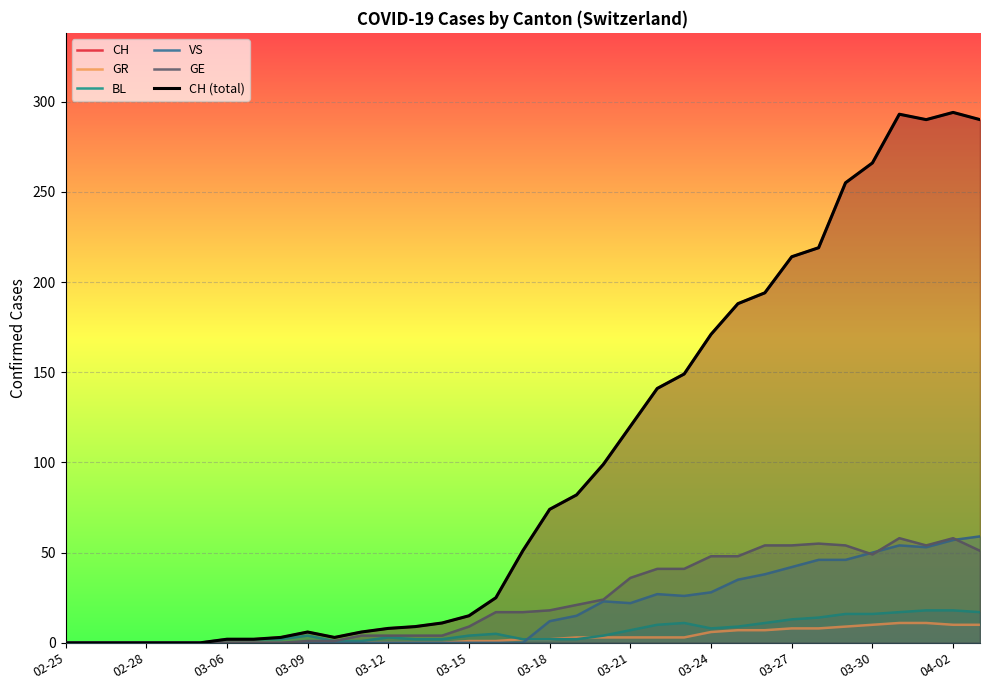

What is the difference between the highest and lowest values at 23?

146